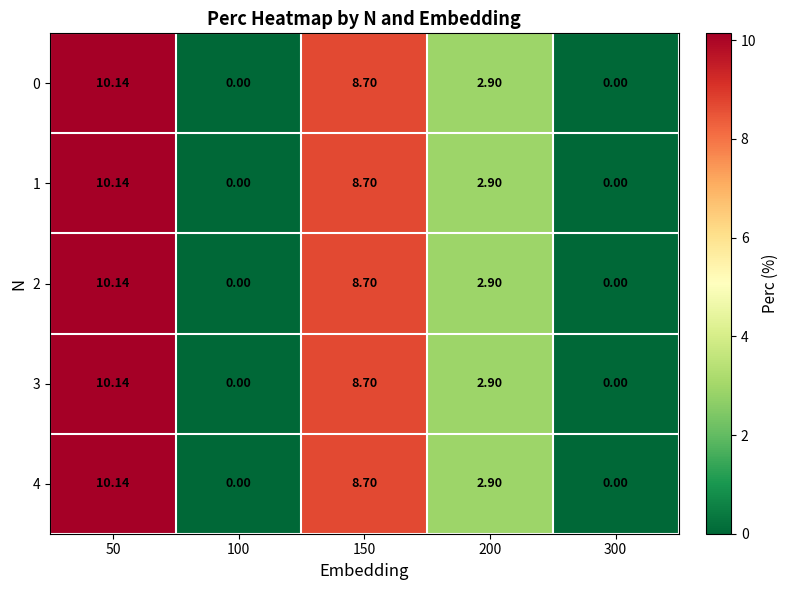

Is the value of 1 at 300 greater than the value of 0 at 150?

No